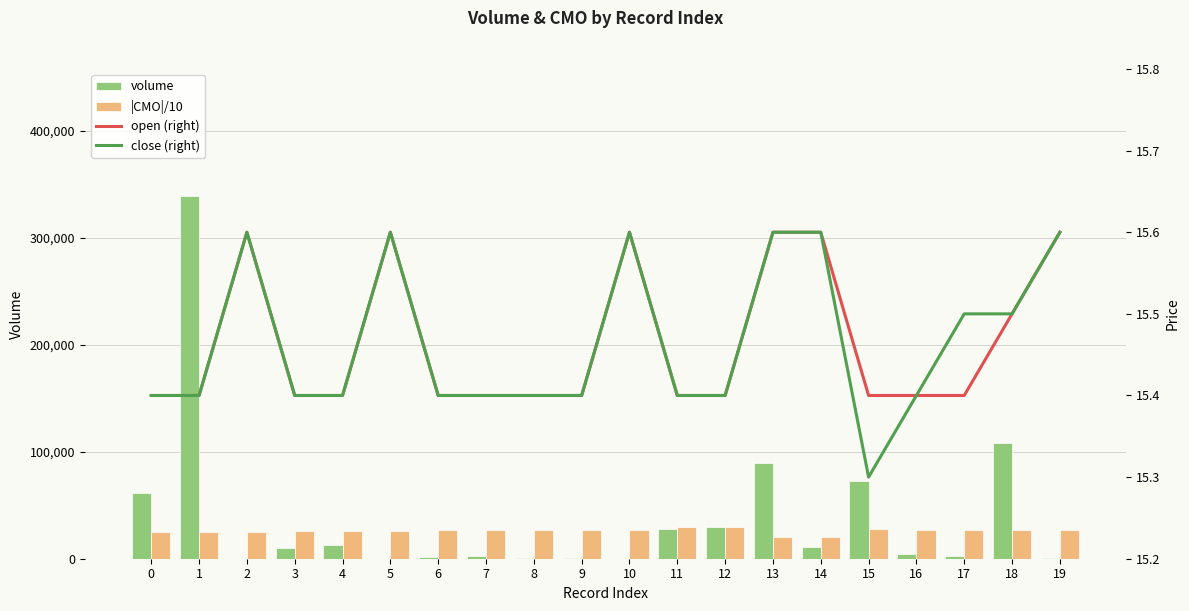

What is the difference between the close (right) values at 2 and 3?

0.2